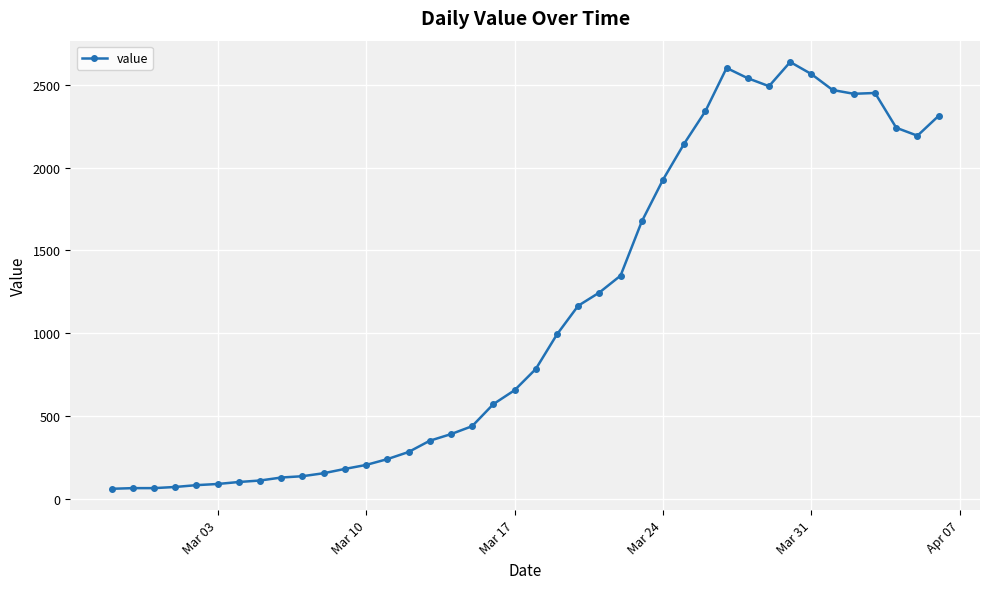

What is the maximum value shown in the chart?

2638